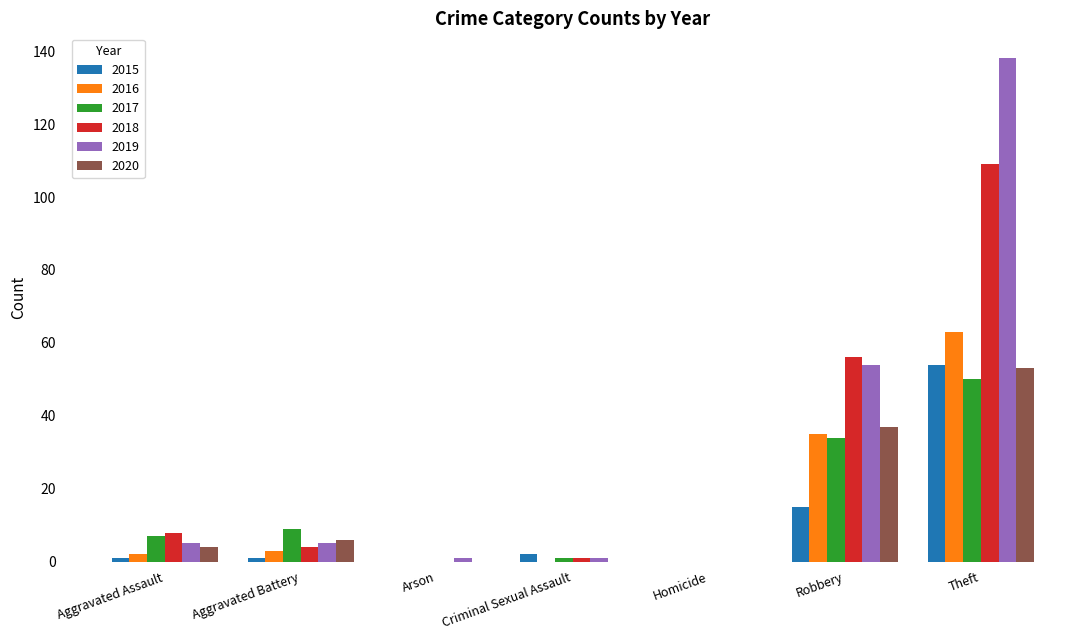

What are all the series names shown in the legend?

2015, 2016, 2017, 2018, 2019, 2020